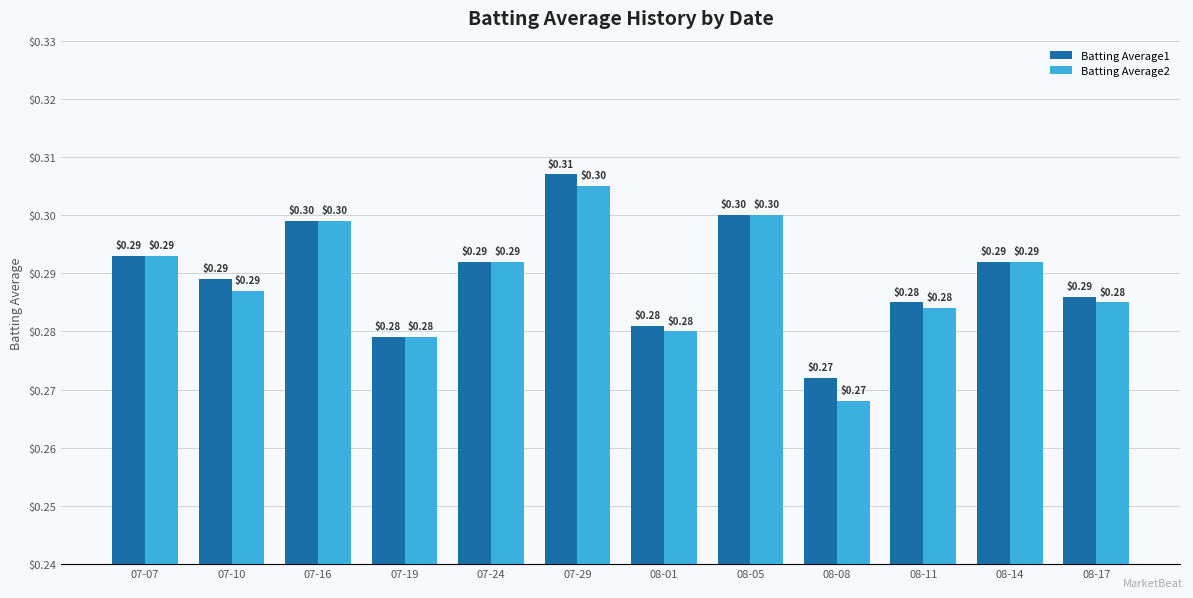

How many distinct data groups are displayed?

2